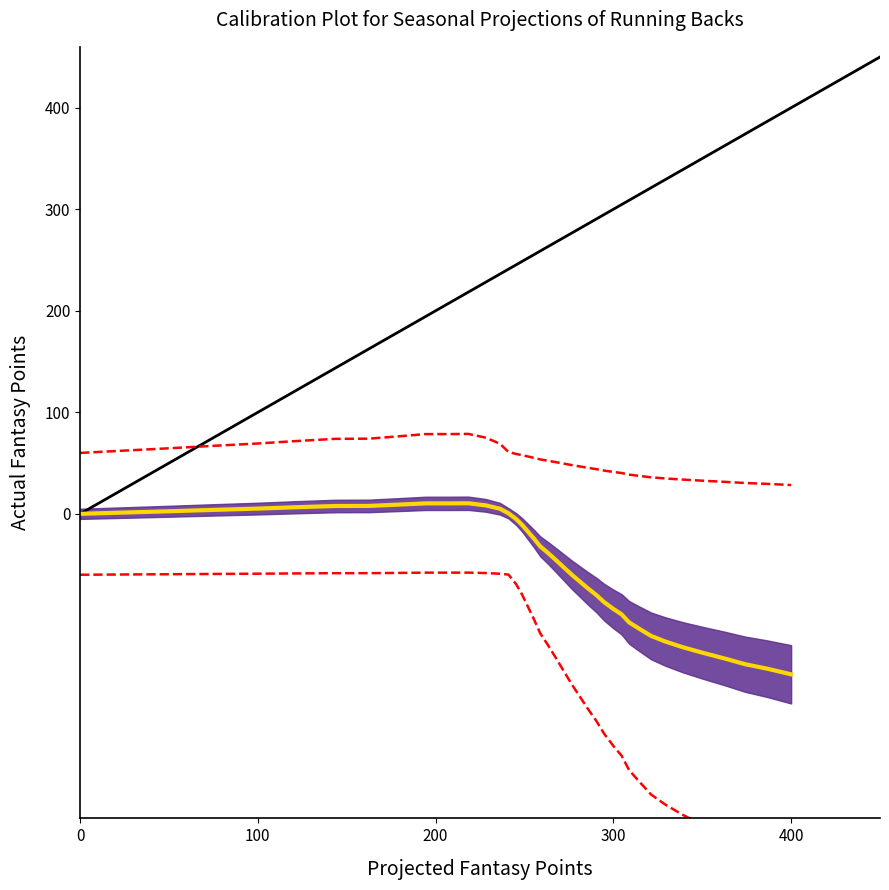

How many interior local peaks (higher than both neighbors) does the data have?

1